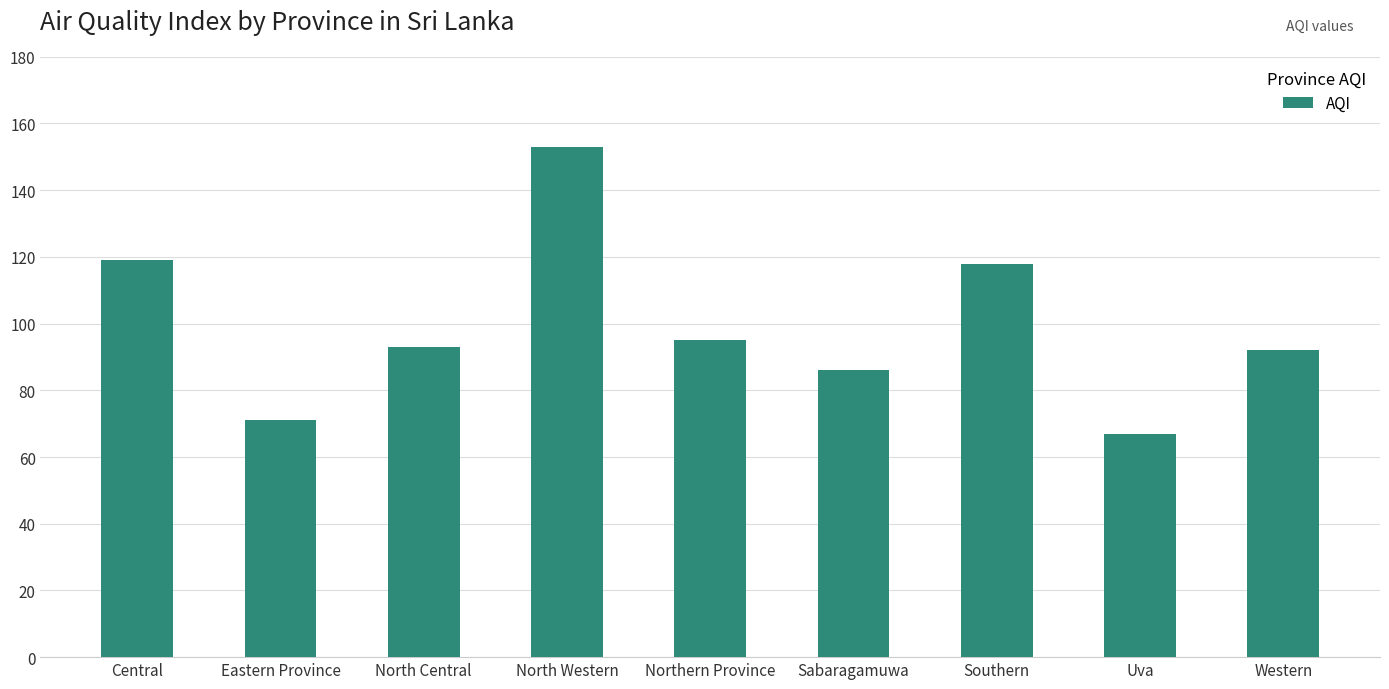

What is the sum of the values at Eastern Province and Northern Province?

166